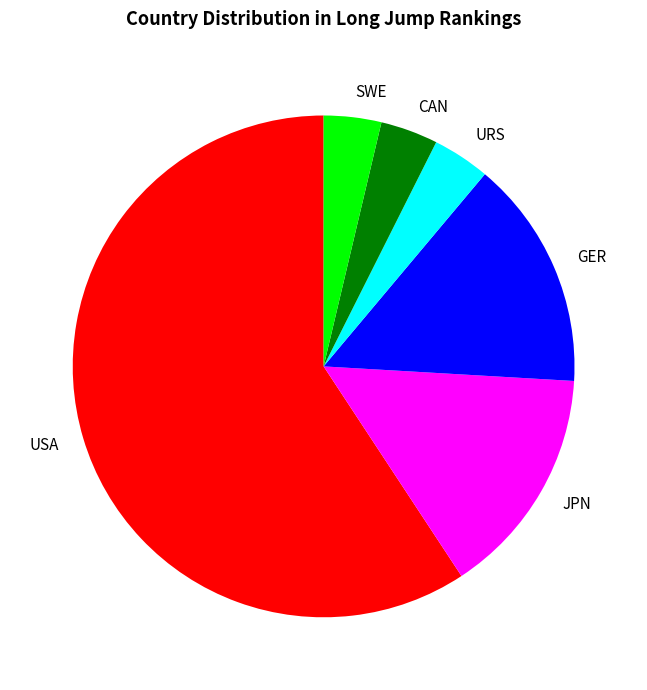

Is the sum of CAN and SWE greater than half?

No